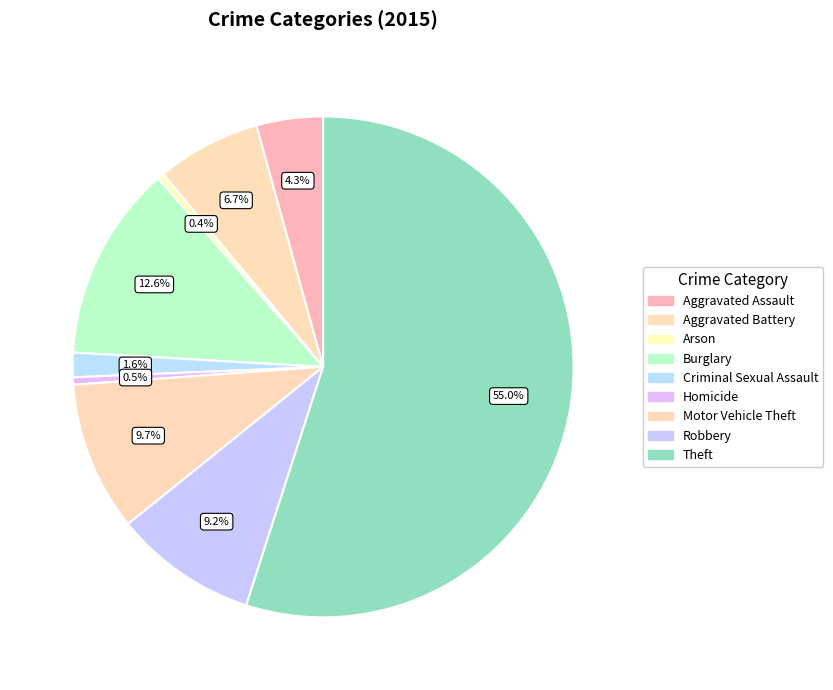

Approximately how many times larger is the value at Theft compared to Aggravated Battery?

8.2